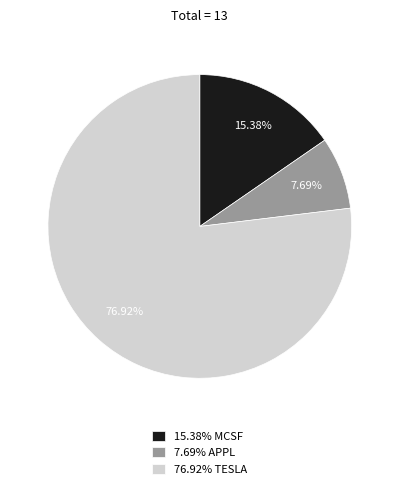

Rank the categories by value from lowest to highest.

7.69% APPL, 15.38% MCSF, 76.92% TESLA